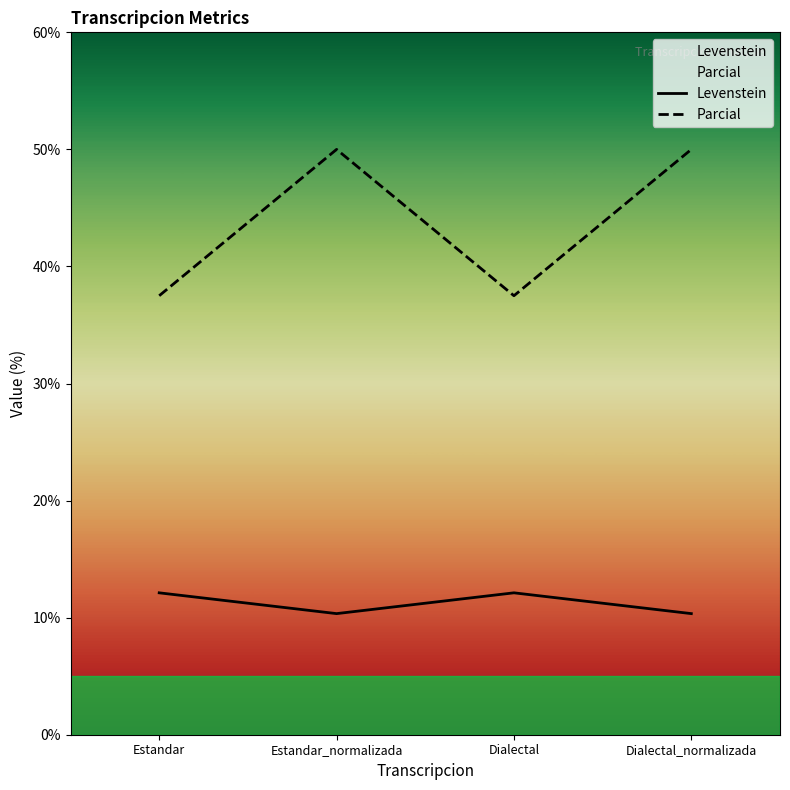

Rank the series by their maximum value, from highest to lowest.

Parcial, Levenstein